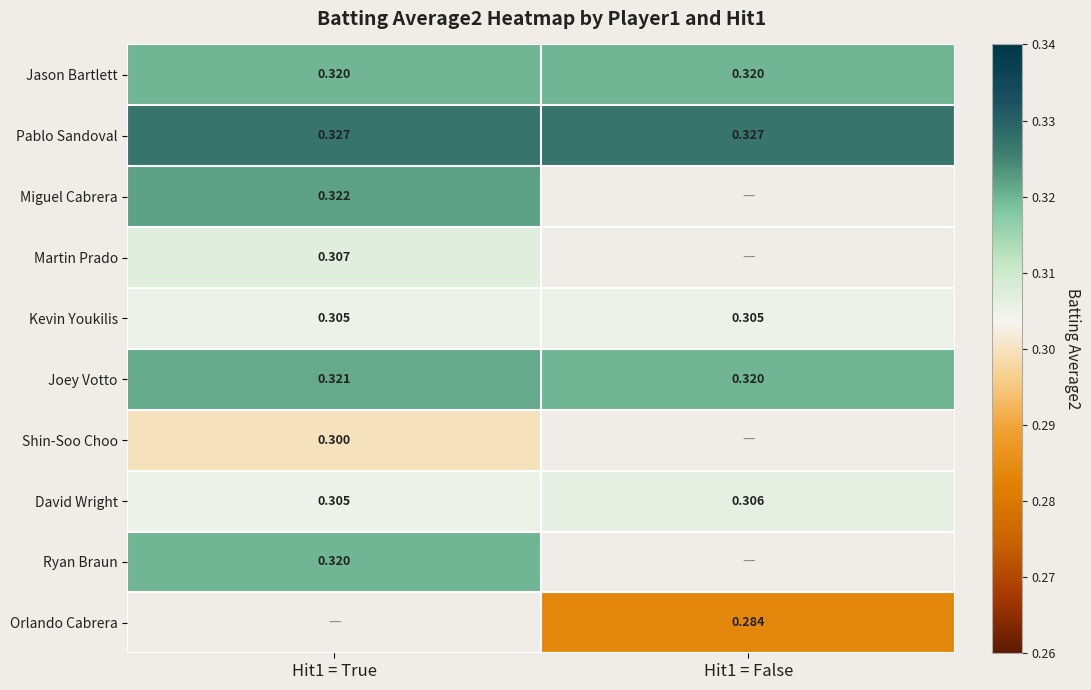

Is the value of Kevin Youkilis at Hit1 = True greater than the value of Jason Bartlett at Hit1 = True?

No